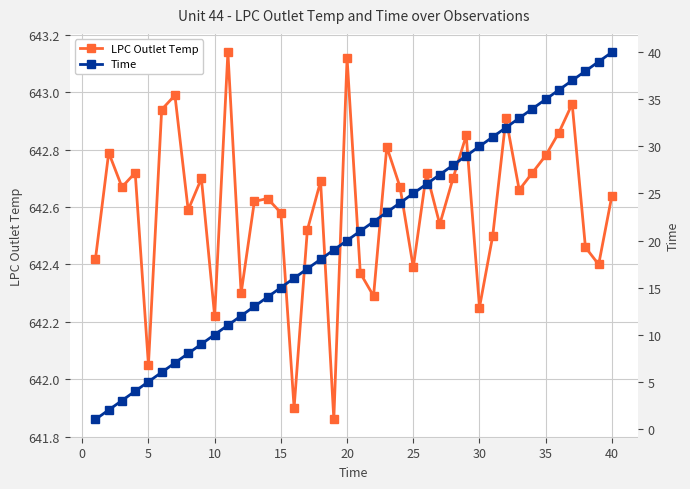

True or false: LPC Outlet Temp has more than 0 interior local peaks.

True